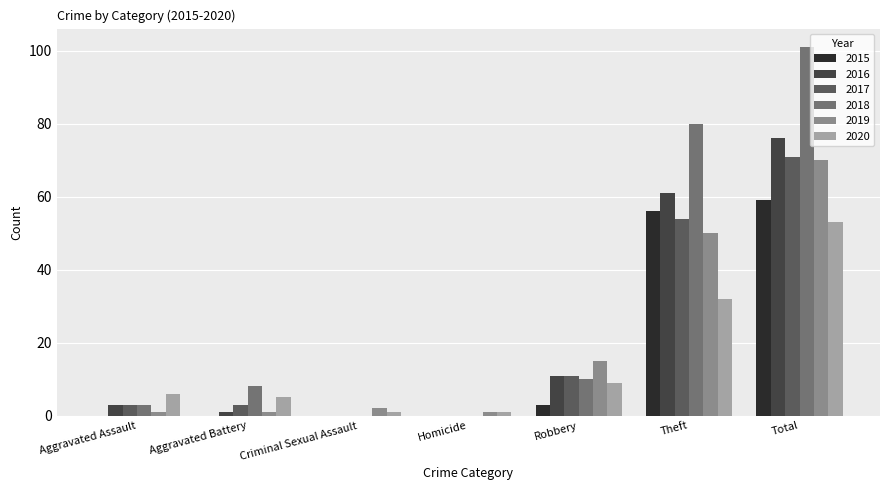

Which series changed the most between Robbery and Theft?

2018